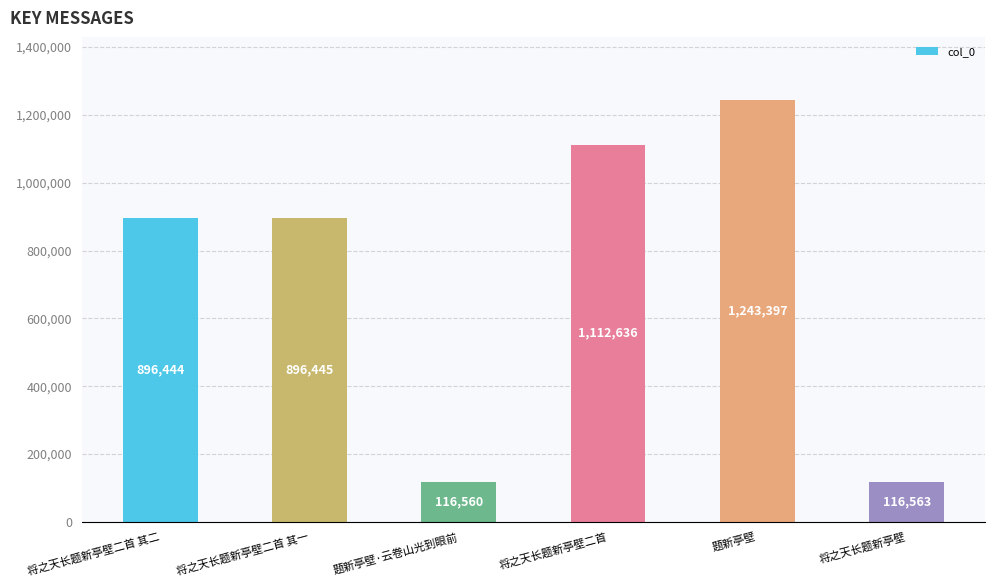

What is the change in value from 将之天长题新亭壁二首 其二 to 将之天长题新亭壁二首 其一?

+1